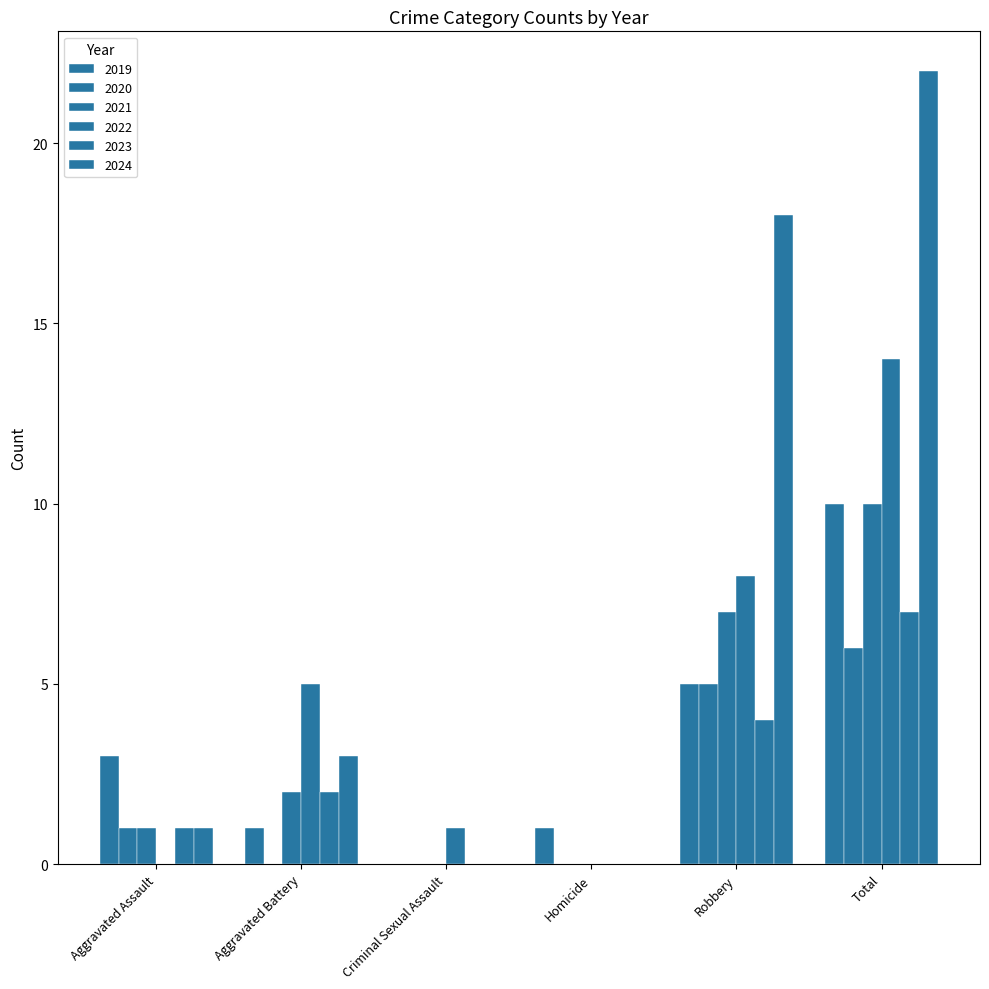

What is the label of the 5th bar from the left?

Robbery